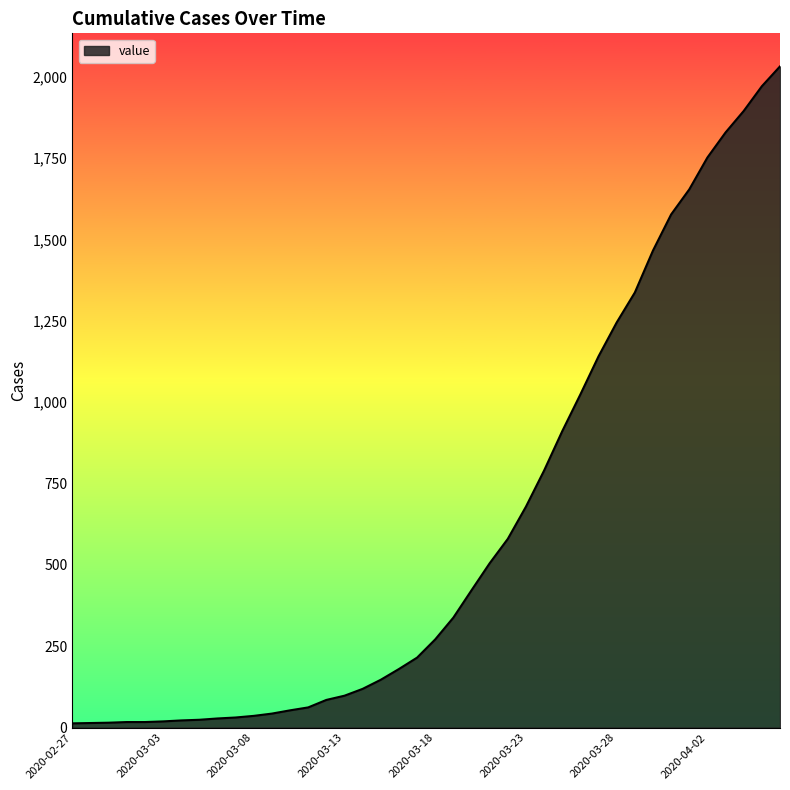

What is the greatest value displayed?

2032